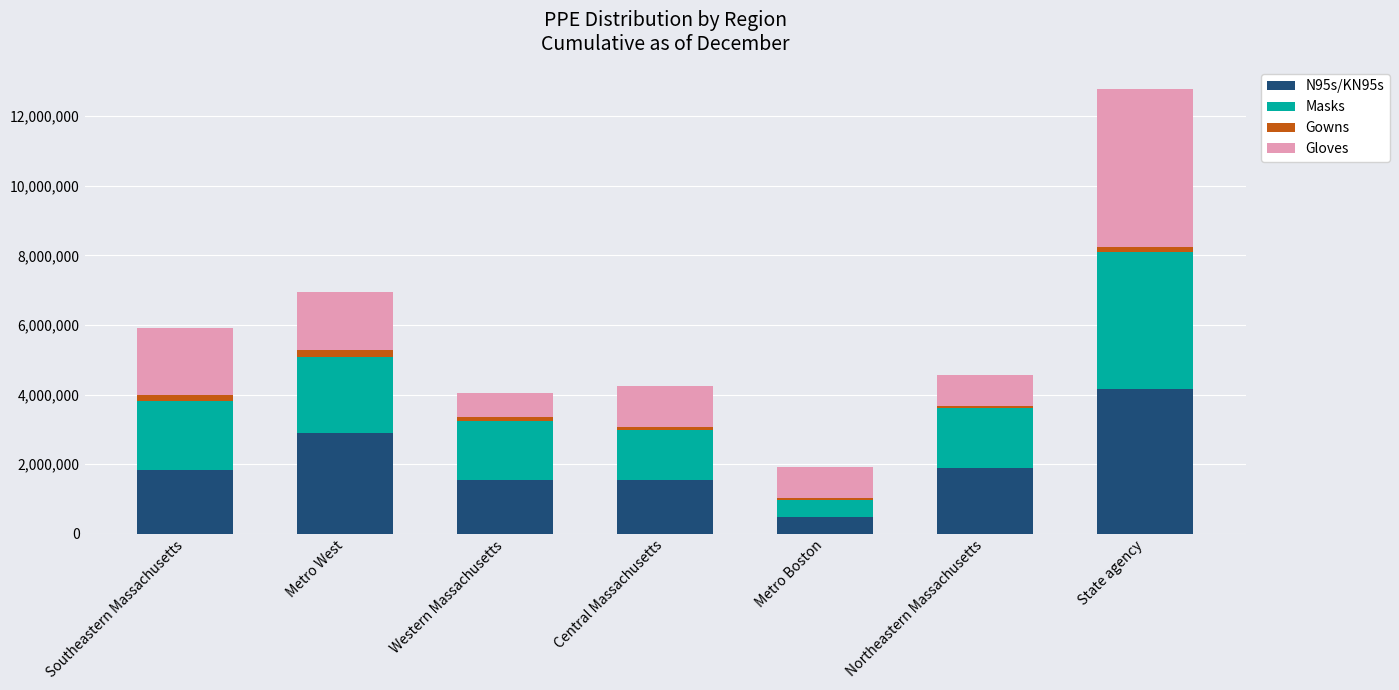

Is it true that N95s/KN95s equals 1042970.9 at Northeastern Massachusetts?

False